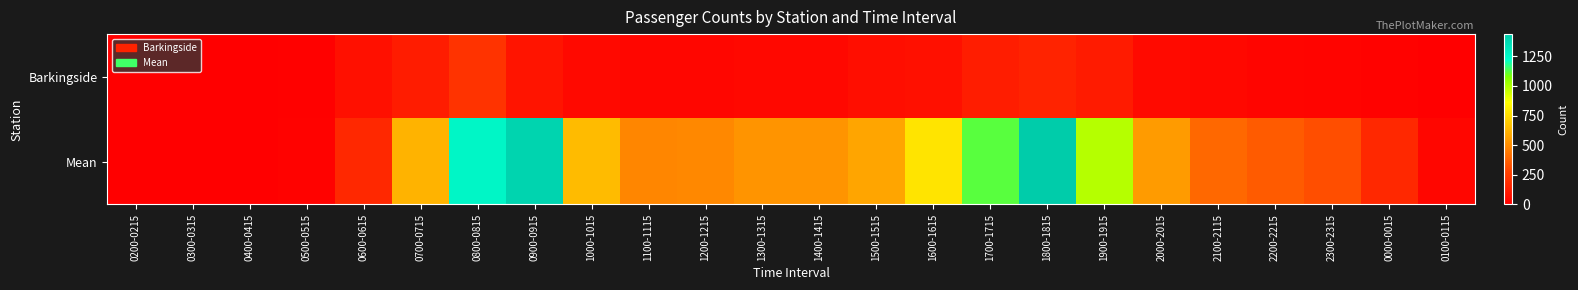

At how many categories does at least one series exceed 469?

14